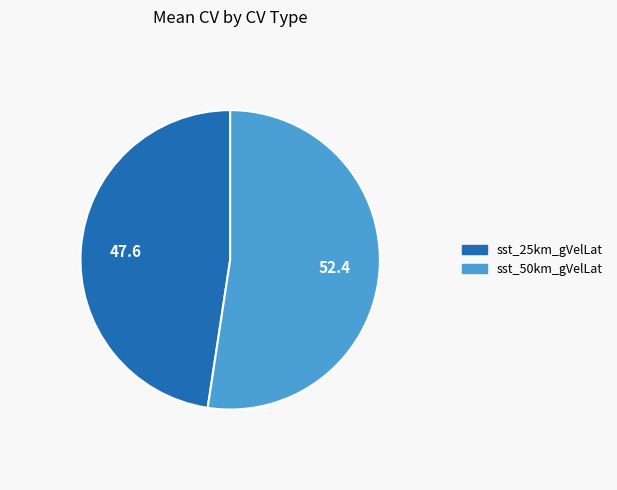

Which slice is the smallest?

sst_25km_gVelLat